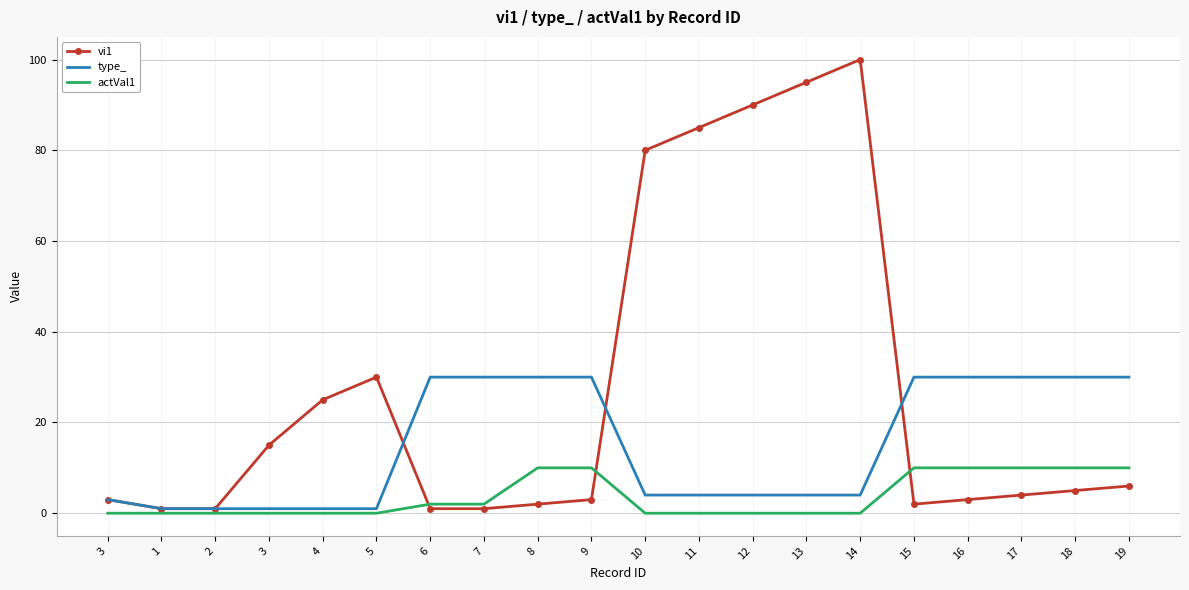

Which has a higher value, 3 or 18?

18